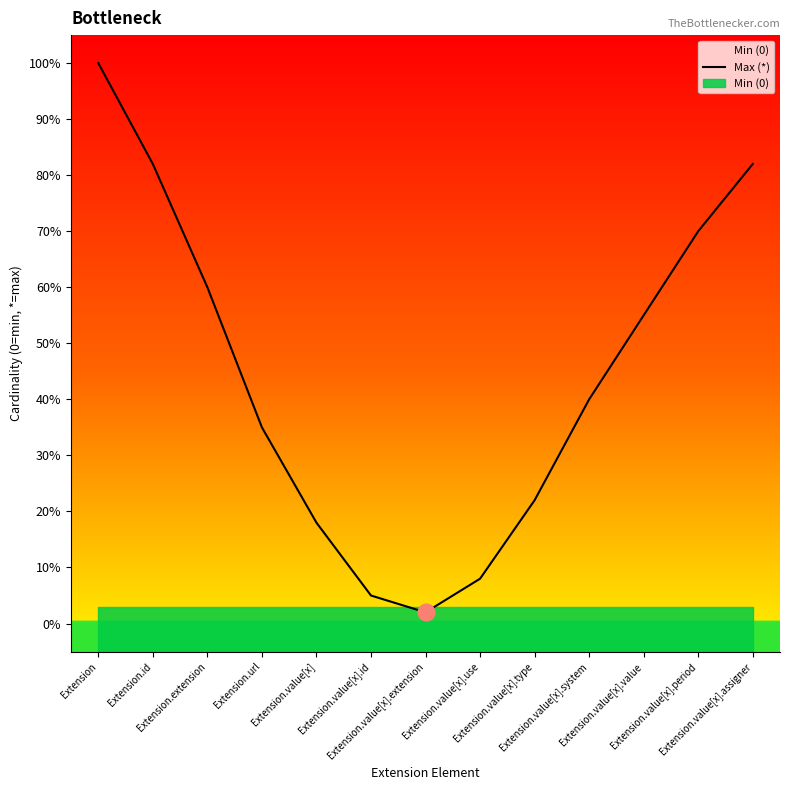

Is it true that the value at Extension.value[x].value is 0.6?

True